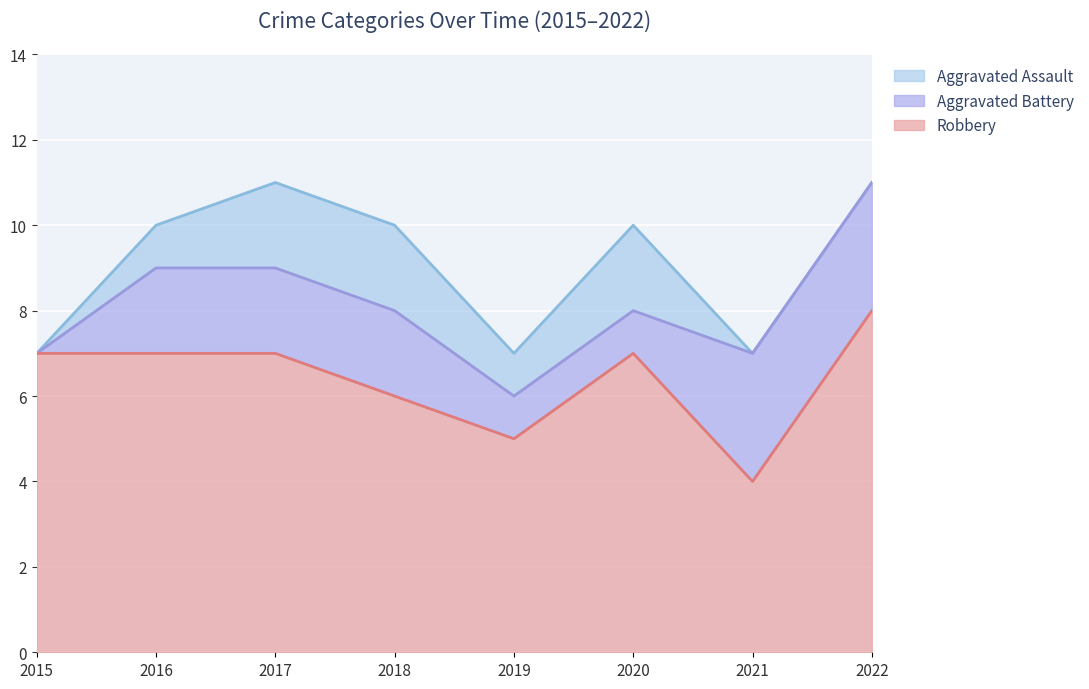

Which category has the lowest value across all series?

2015